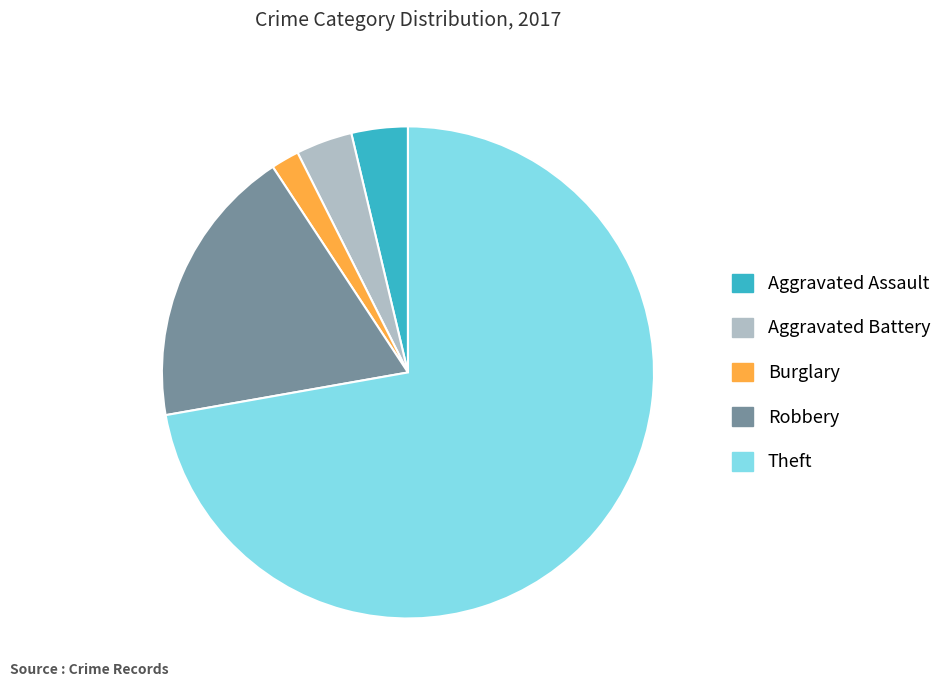

Combined, do Aggravated Battery and Burglary account for over 50%?

No